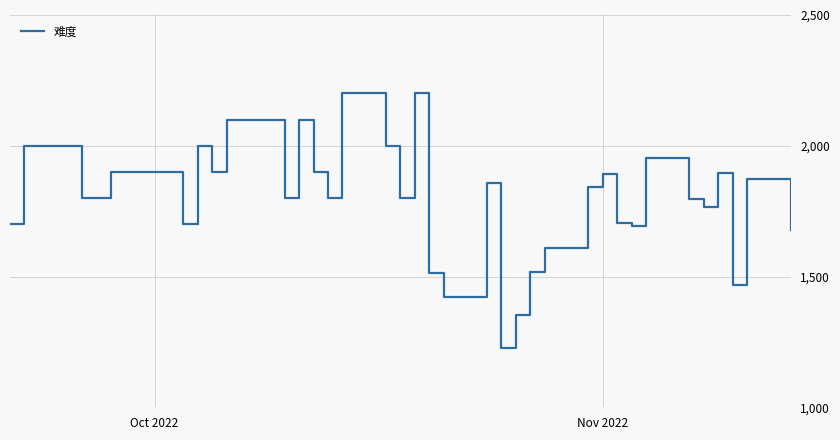

What is the difference between the maximum and minimum values?

973